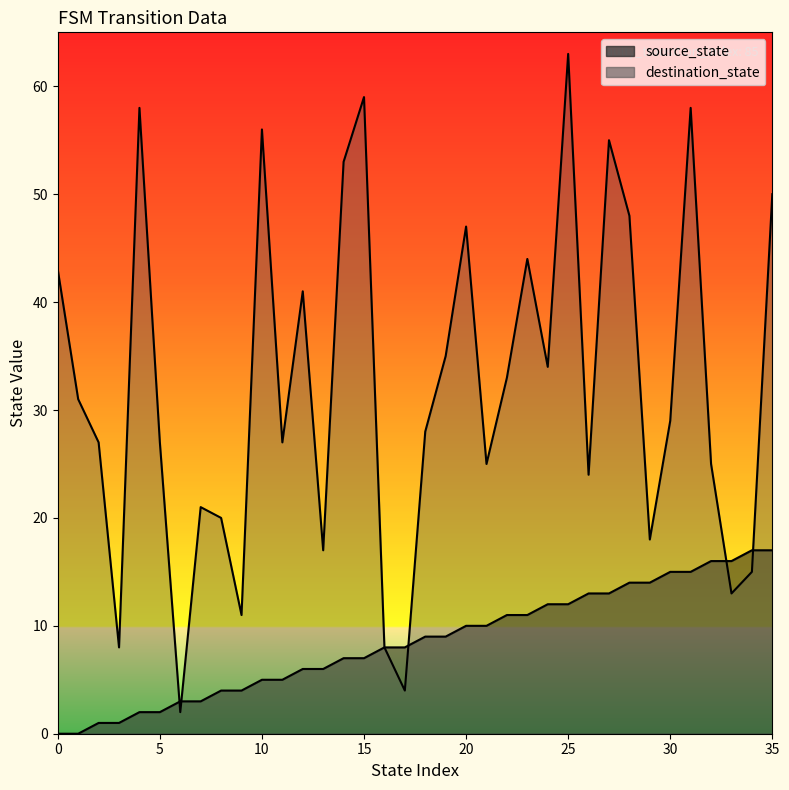

Is it true that destination_state equals 7 at 18?

False